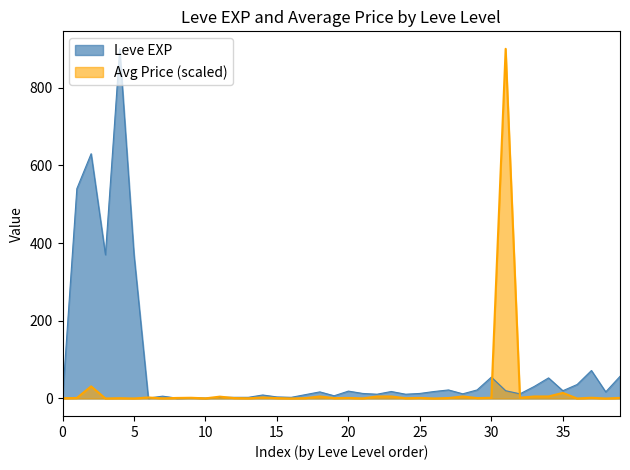

How many data points in currentAveragePrice are less than 1?

15